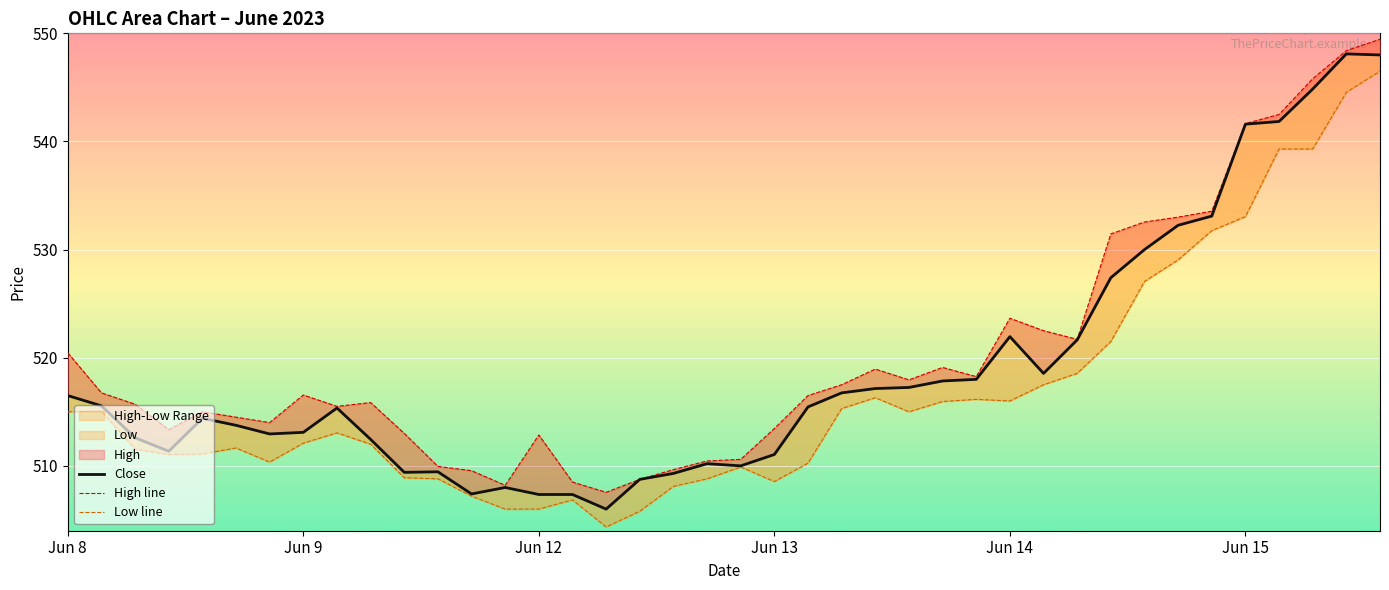

Is it true that High line equals 119.4 at 37?

False